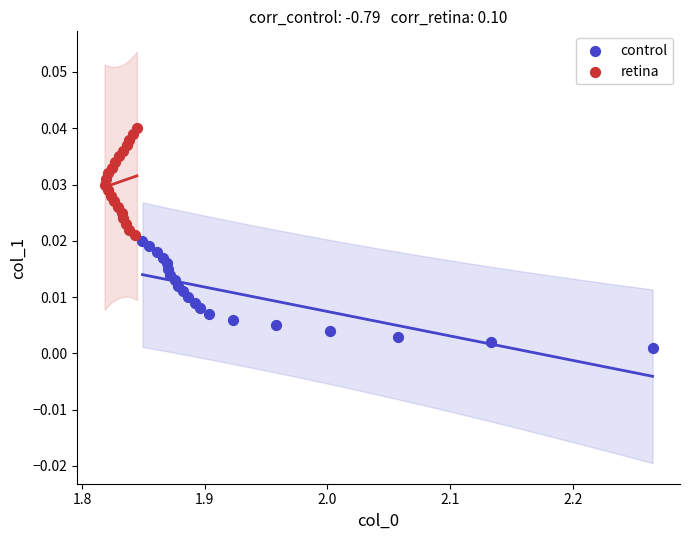

Which series reaches the maximum Y coordinate?

retina